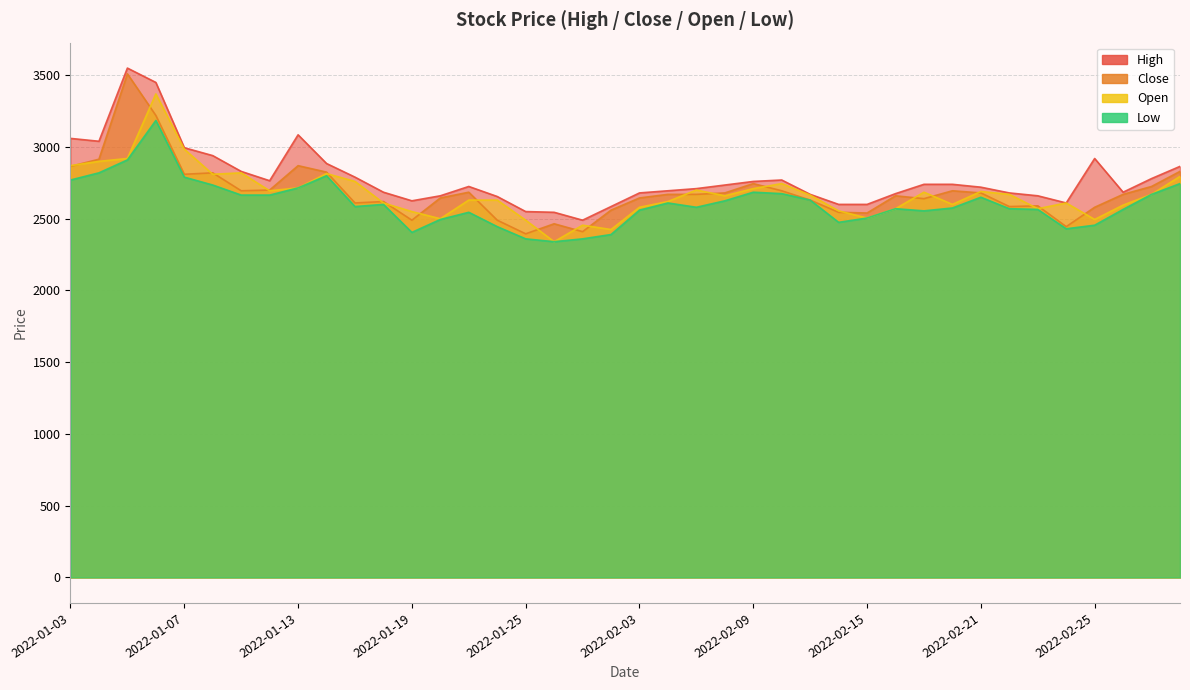

At which label does Open reach its minimum?

17